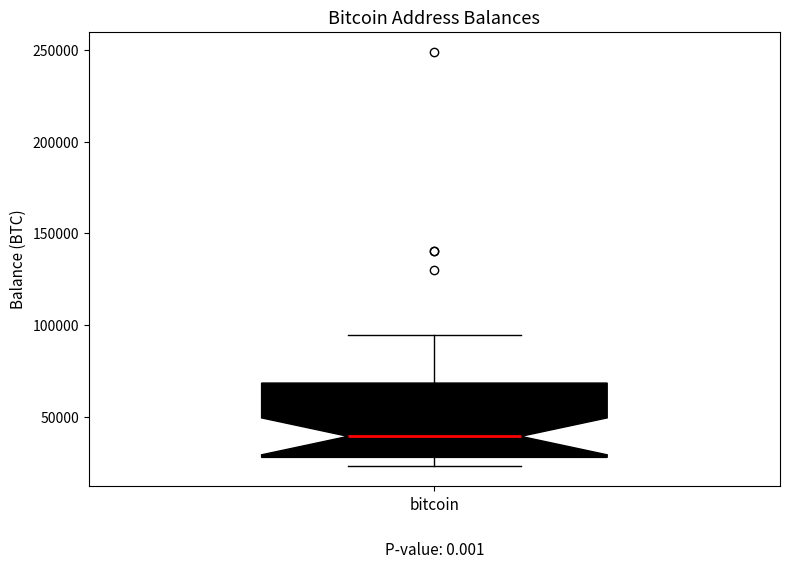

Transcribe this box plot: give where the median line is, the range the box spans, and where the two whiskers end, as read against the y-axis. The values are not printed on the chart, so give them approximately, as read against the axis.

median 40000, box 30000 to 70000, whiskers 25000 to 95000